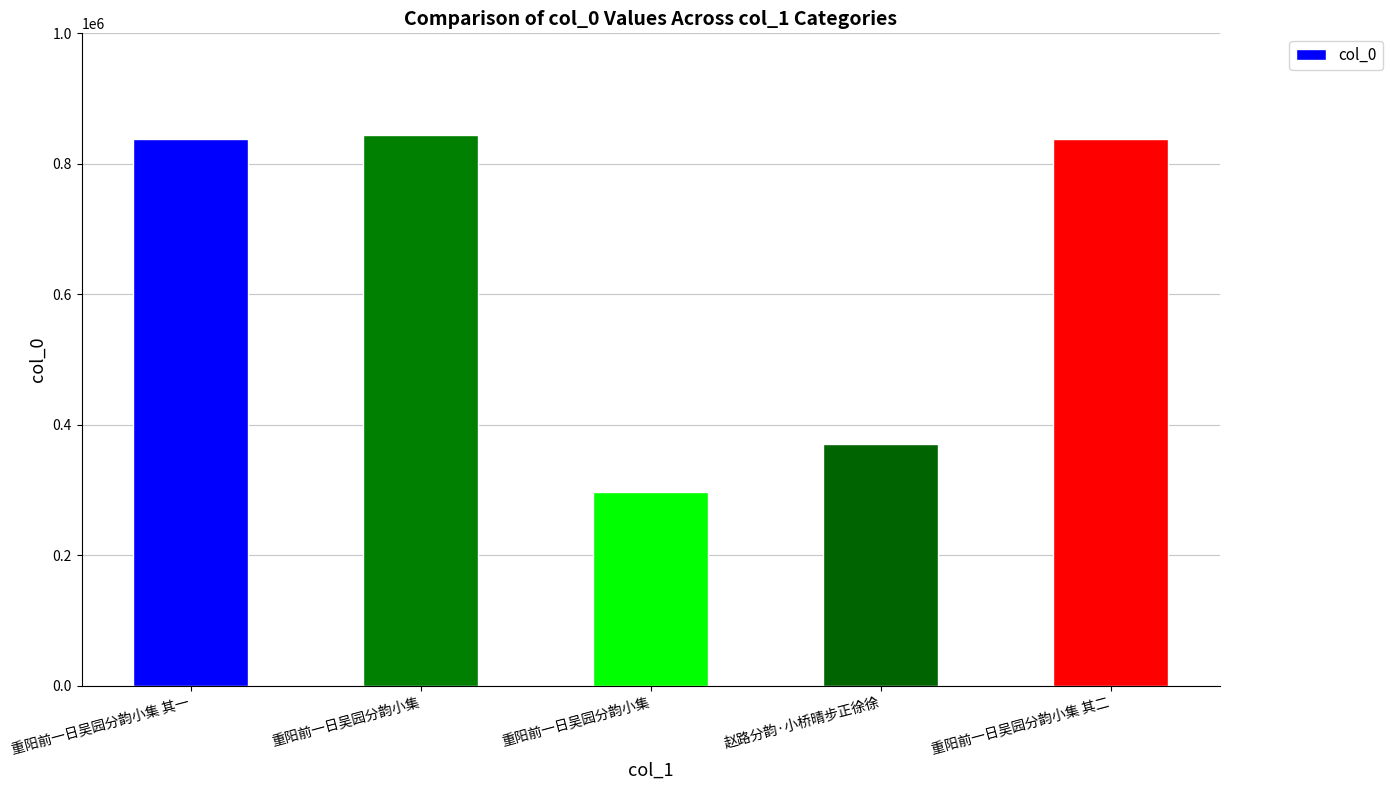

Where is the data nearest to the value 570373?

赵路分韵·小桥晴步正徐徐